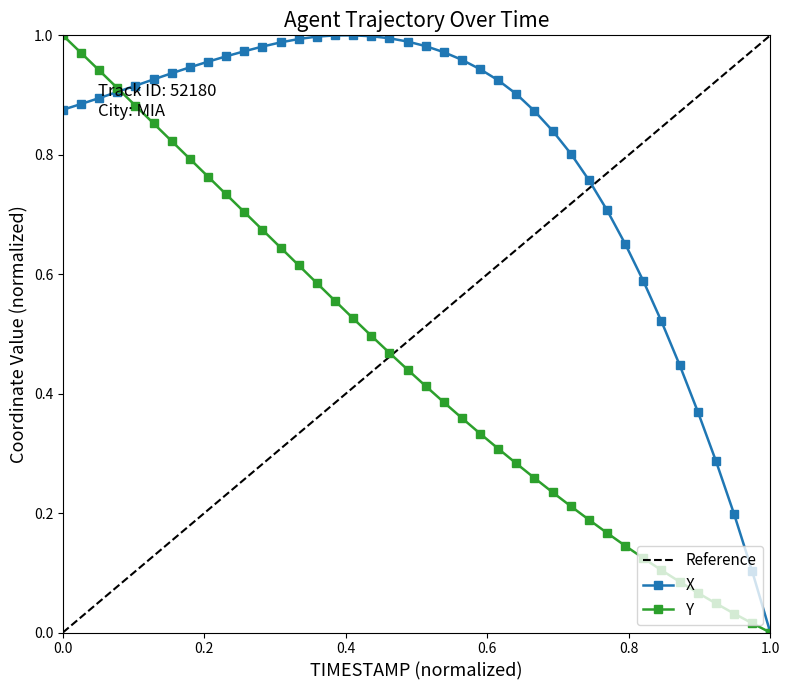

What are all the series names shown in the legend?

X, Y